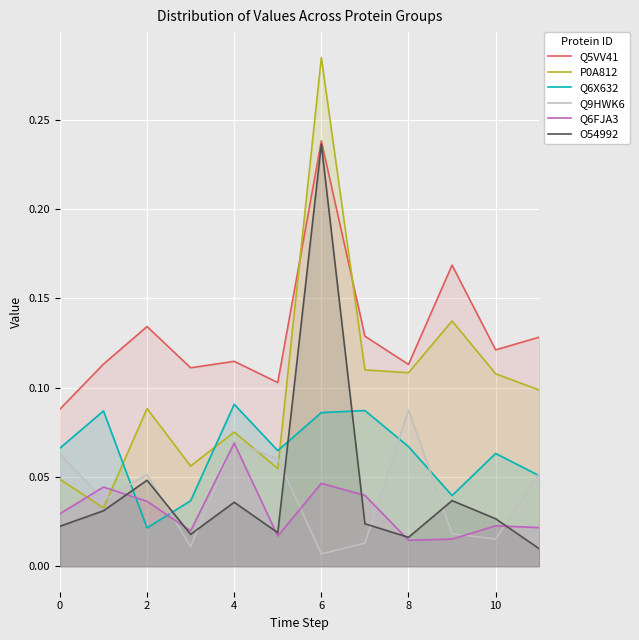

At which label is Q6X632 closest to 0?

2